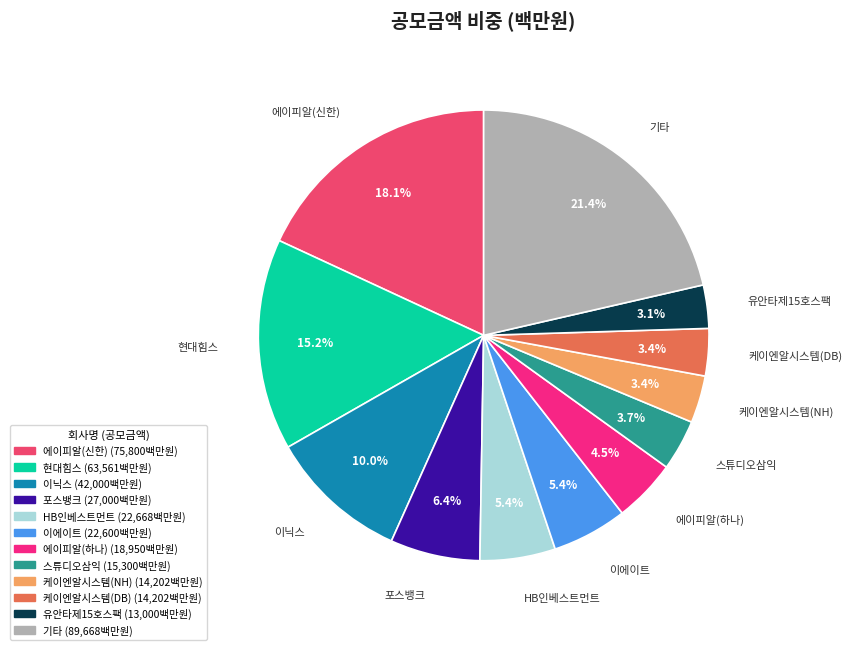

Is there a majority slice in this chart?

No